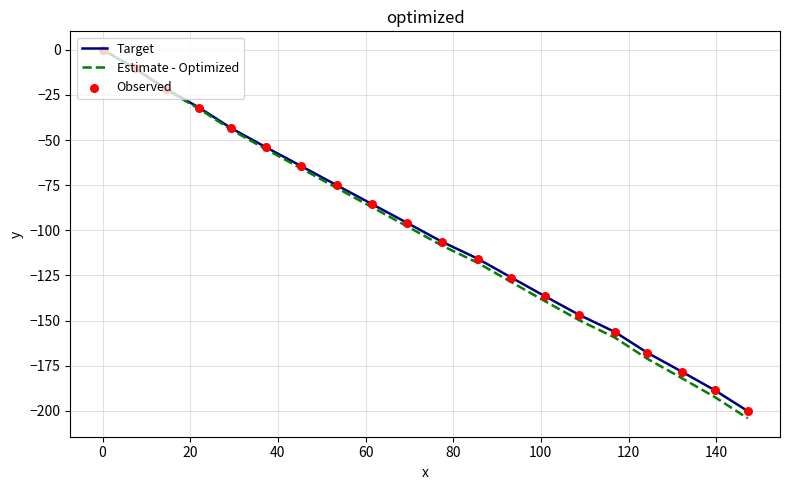

Which series has the largest range (max minus min)?

Estimate - Optimized